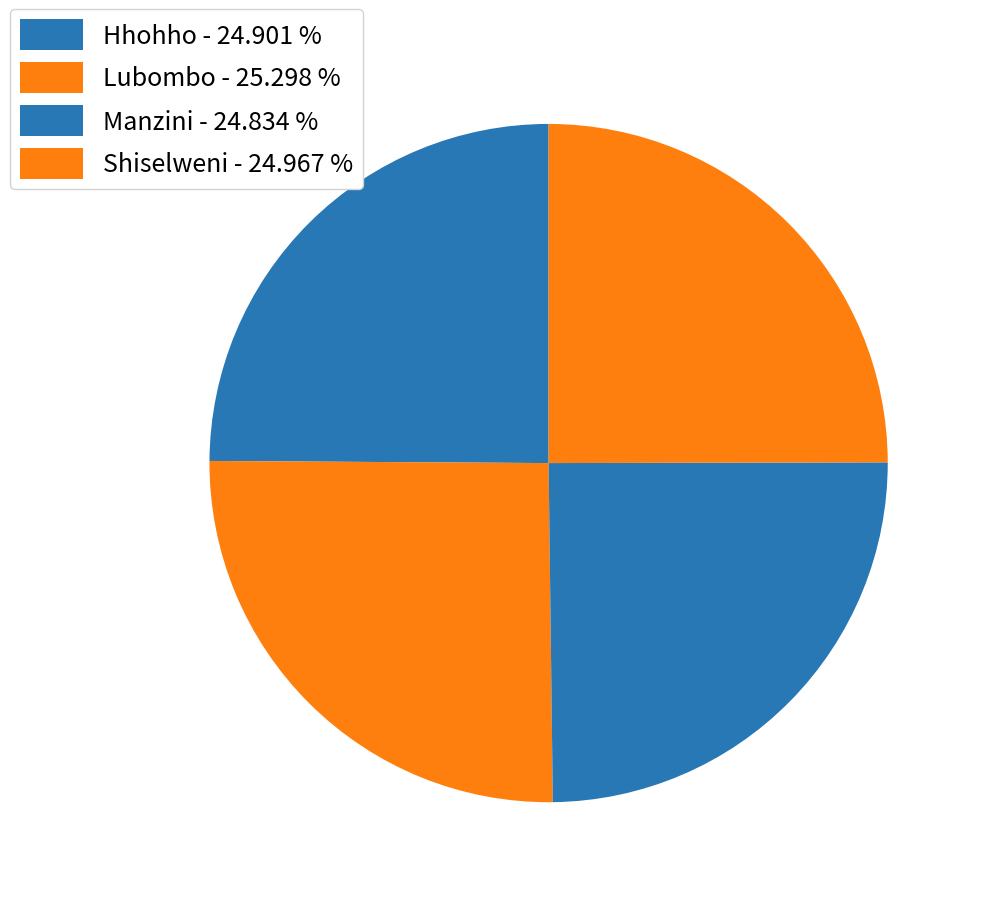

How many slices are in this pie chart?

4